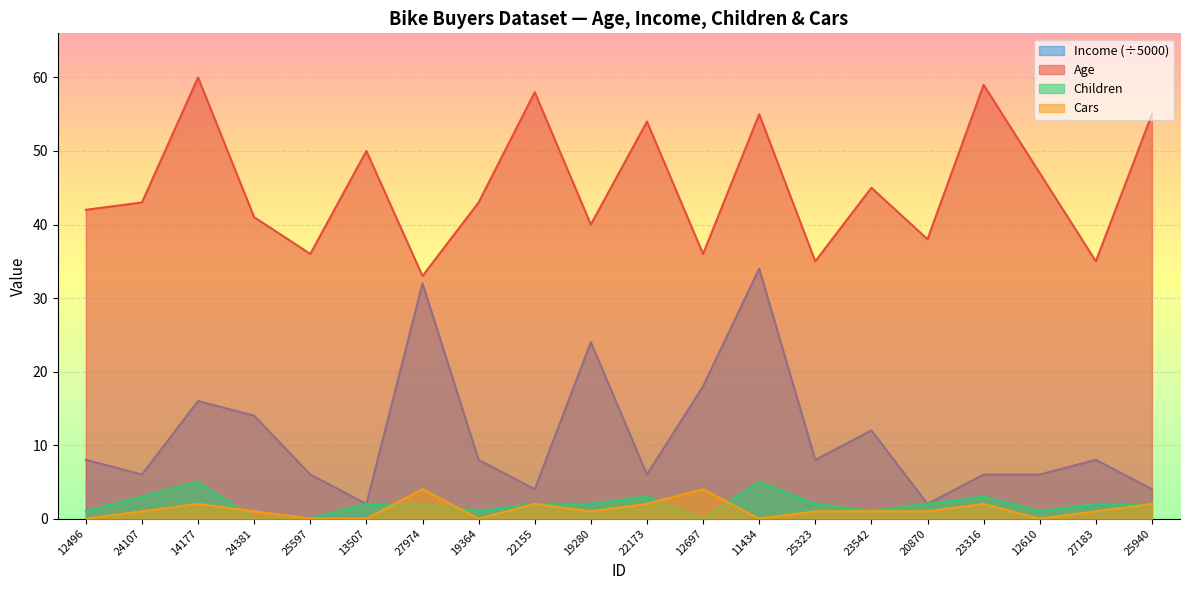

The value of Cars at 22155 is 2. True or false?

True